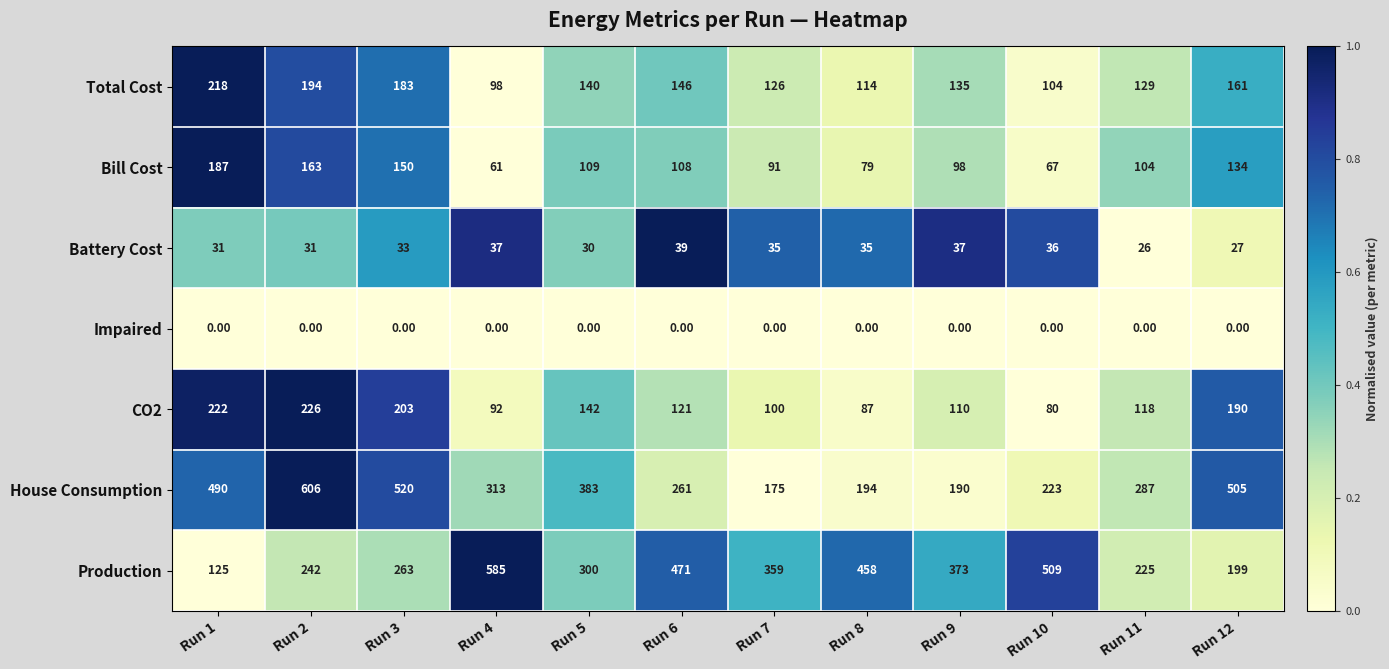

How many data points does each series have?

12